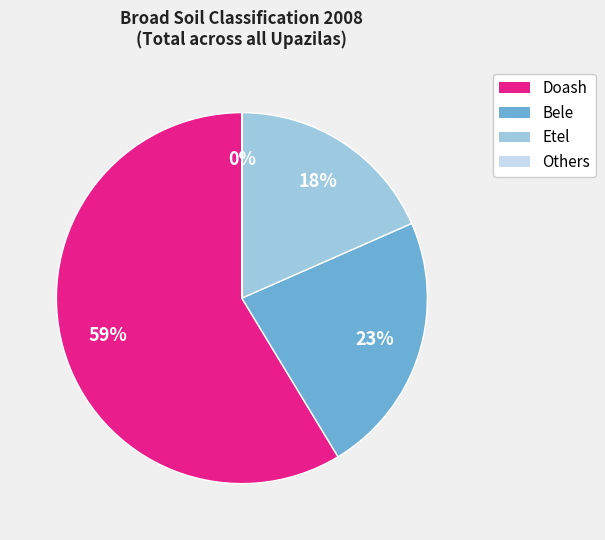

Is there a majority slice in this chart?

Yes